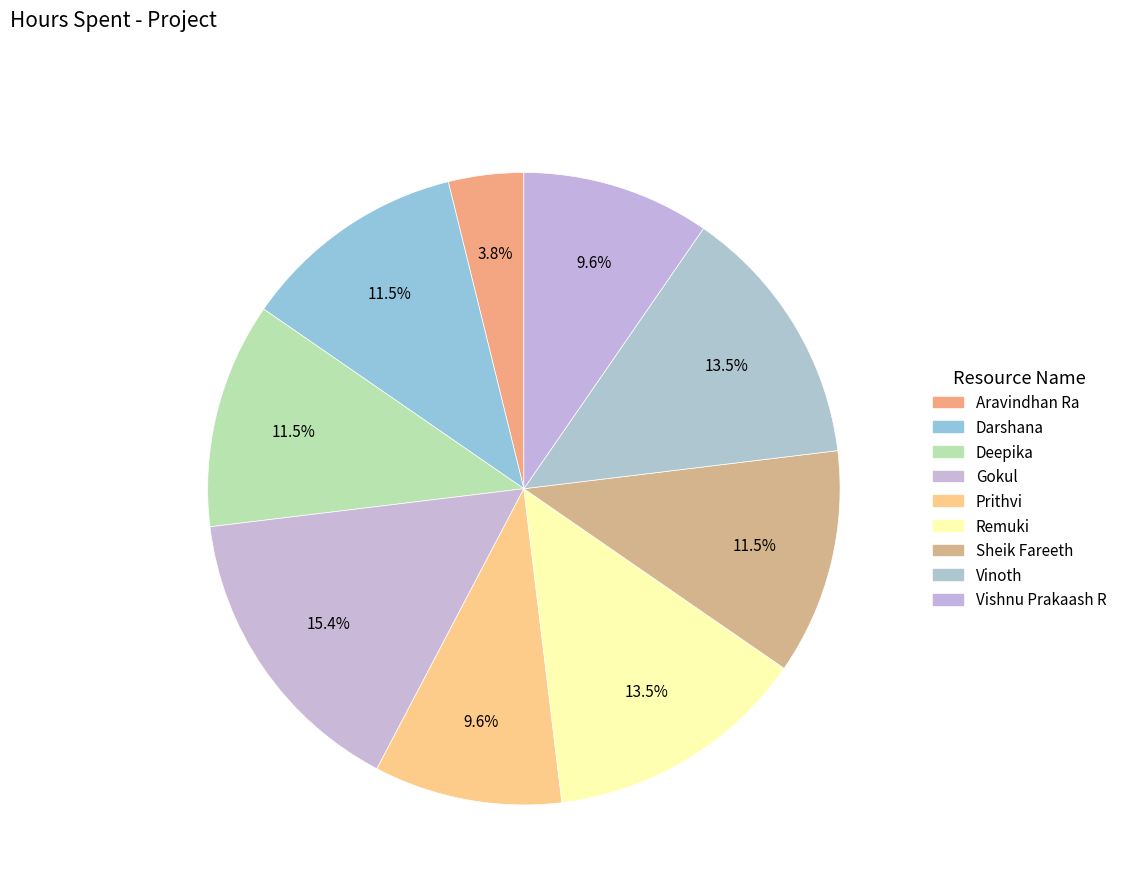

How many slices are in this pie chart?

9